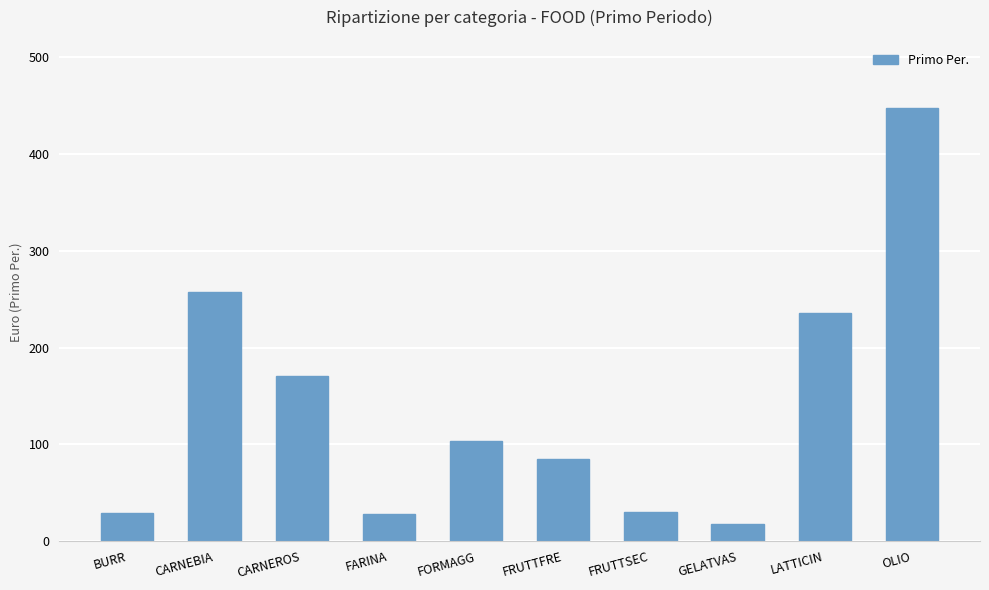

At which label is the value closest to 232?

LATTICIN